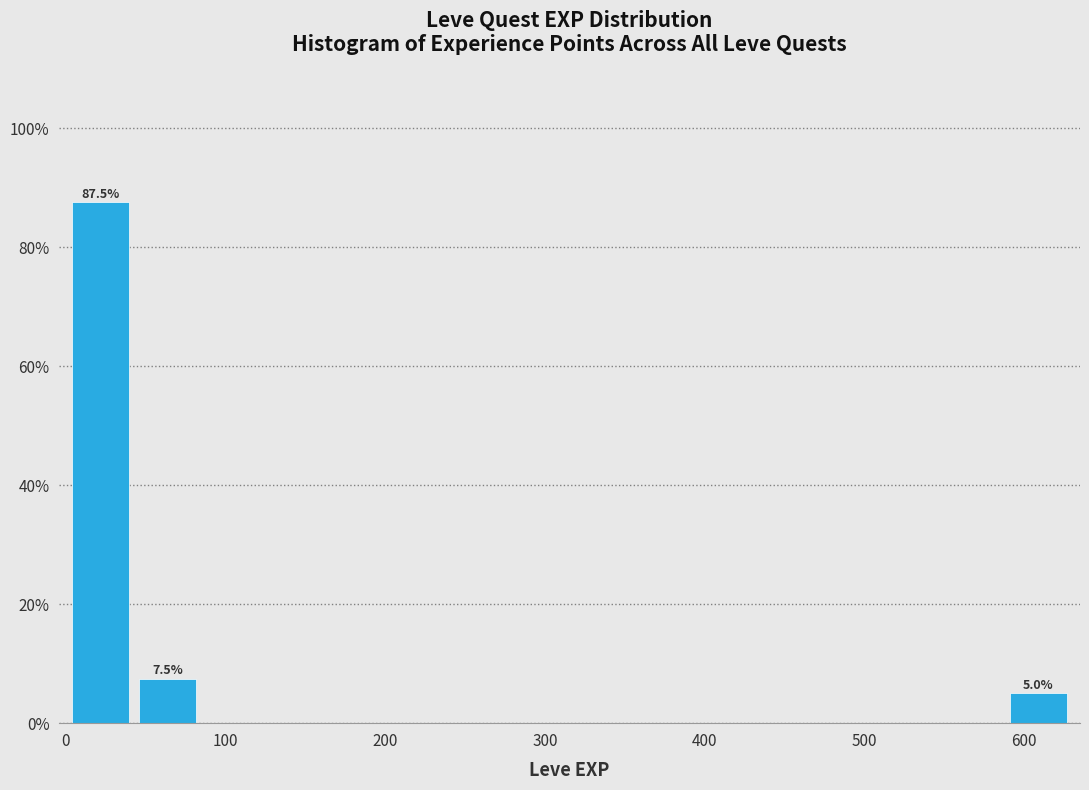

Which range on the x-axis has the tallest bar?

0 to 40